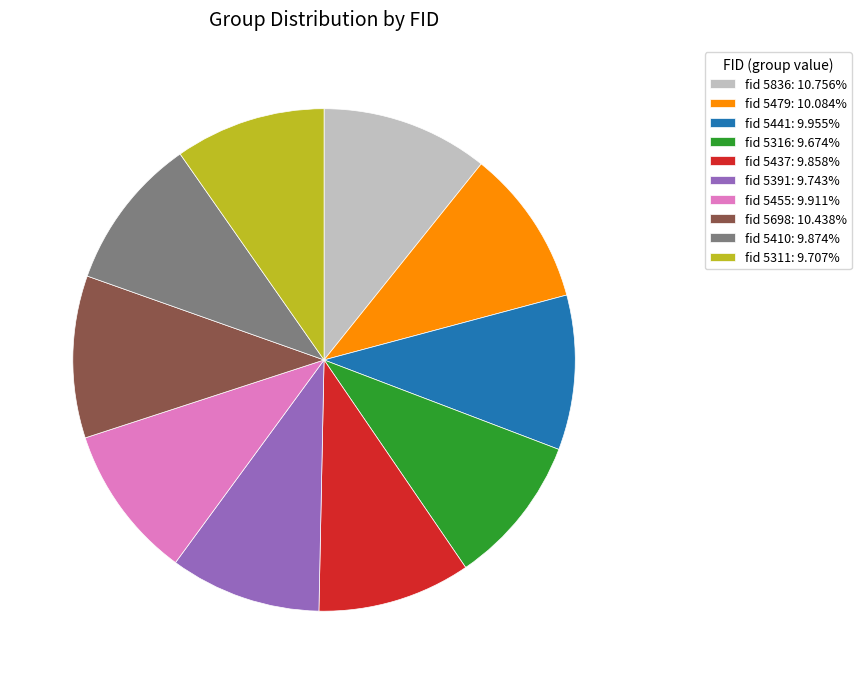

Does fid 5836: 10.756% represent more than half of the total?

No